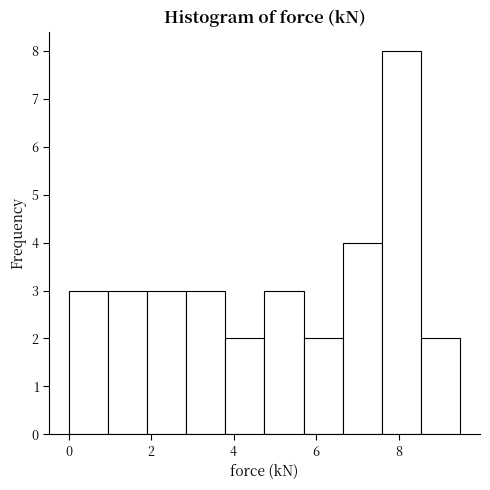

Reading left to right, list every bar in this chart as the range it spans on the x-axis followed by its height. Neither the bar edges nor the heights are printed on the chart, so give them approximately, as read against the axes.

0.00 to 0.95: 3
0.95 to 1.90: 3
1.90 to 2.85: 3
2.85 to 3.80: 3
3.80 to 4.75: 2
4.75 to 5.70: 3
5.70 to 6.65: 2
6.65 to 7.60: 4
7.60 to 8.55: 8
8.55 to 9.50: 2